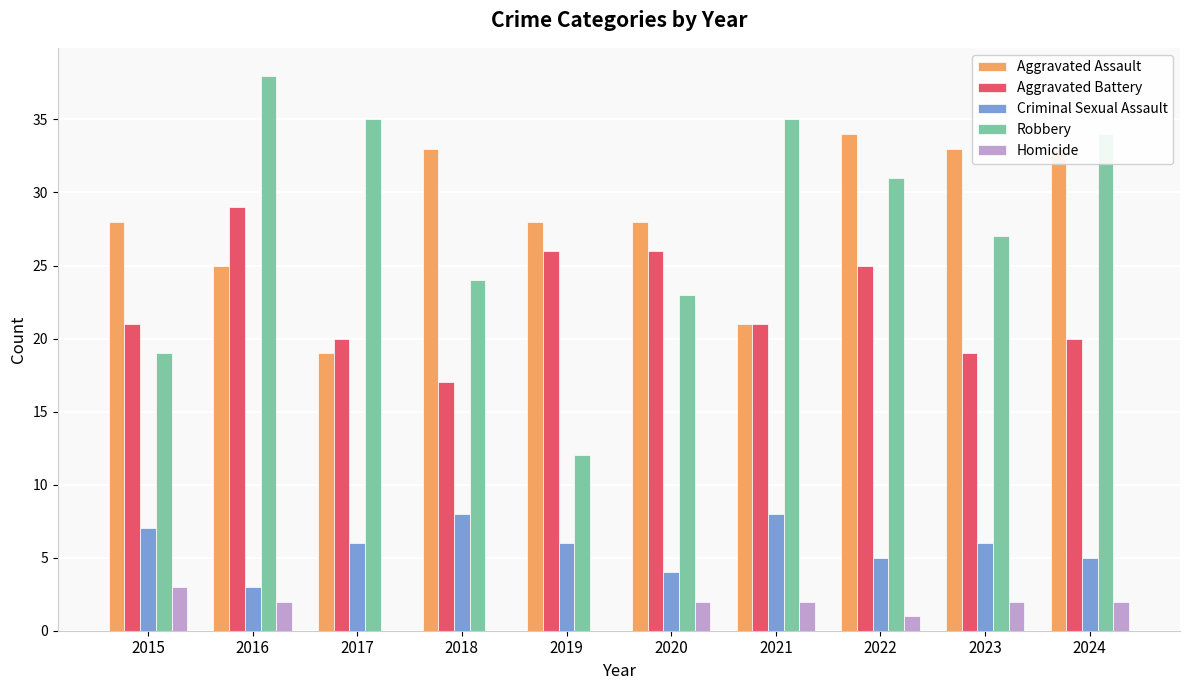

How many categories are shown in the chart?

10